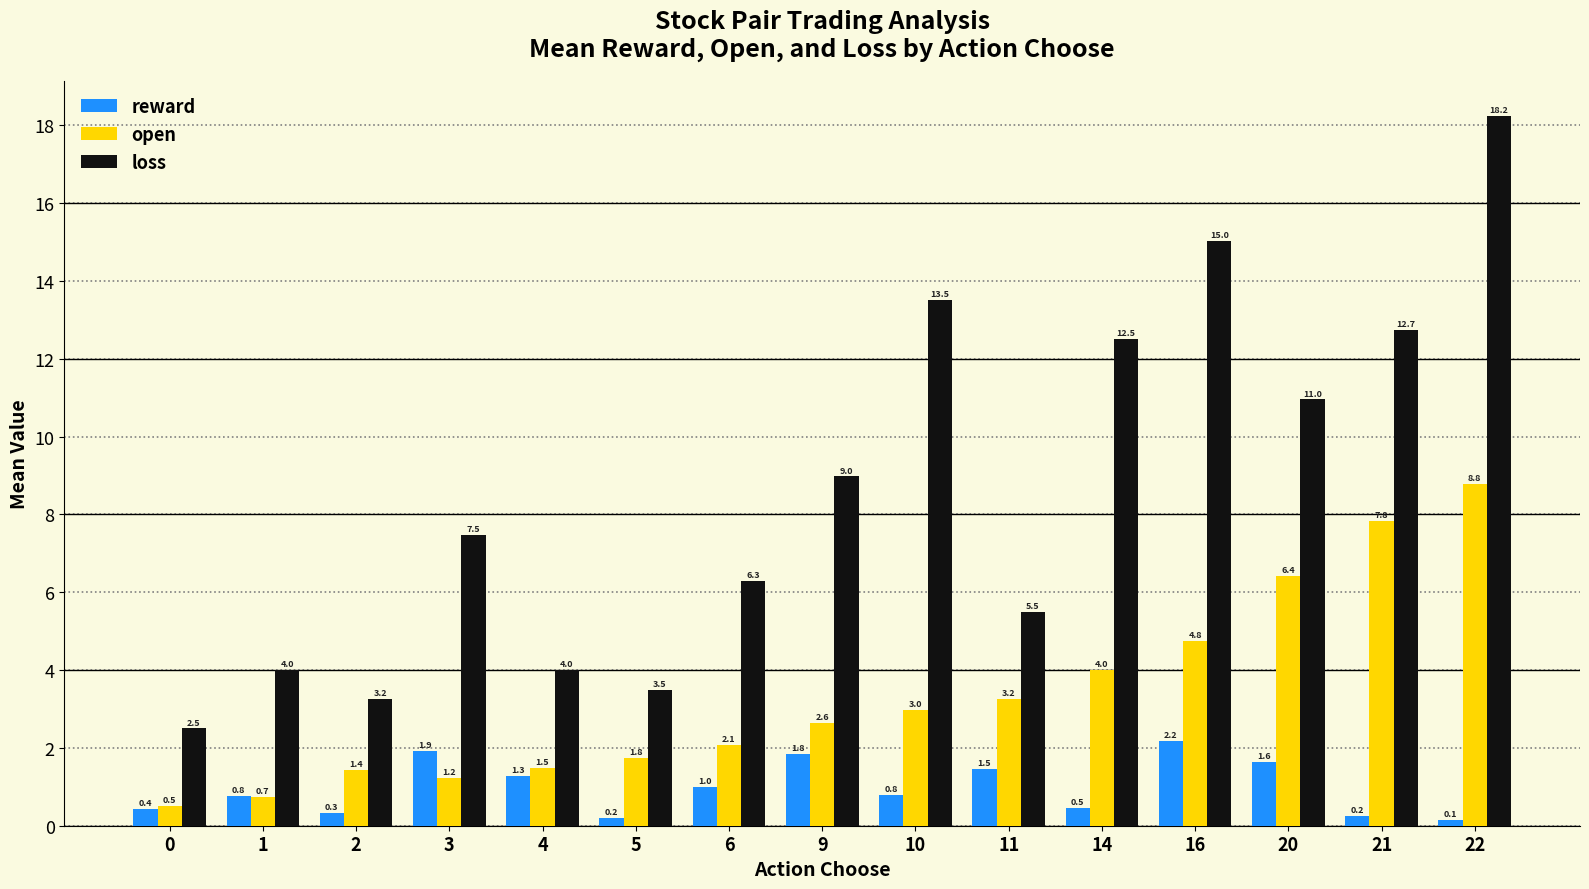

How many data points does each series have?

15